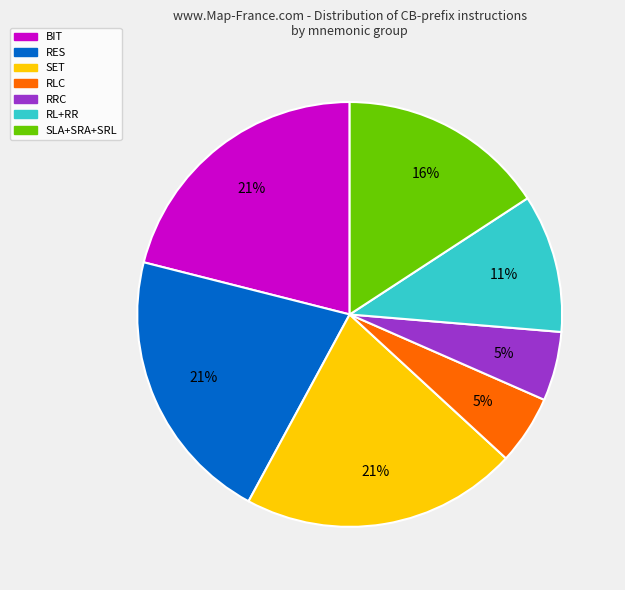

To the nearest percent, what is the average slice percentage?

14%